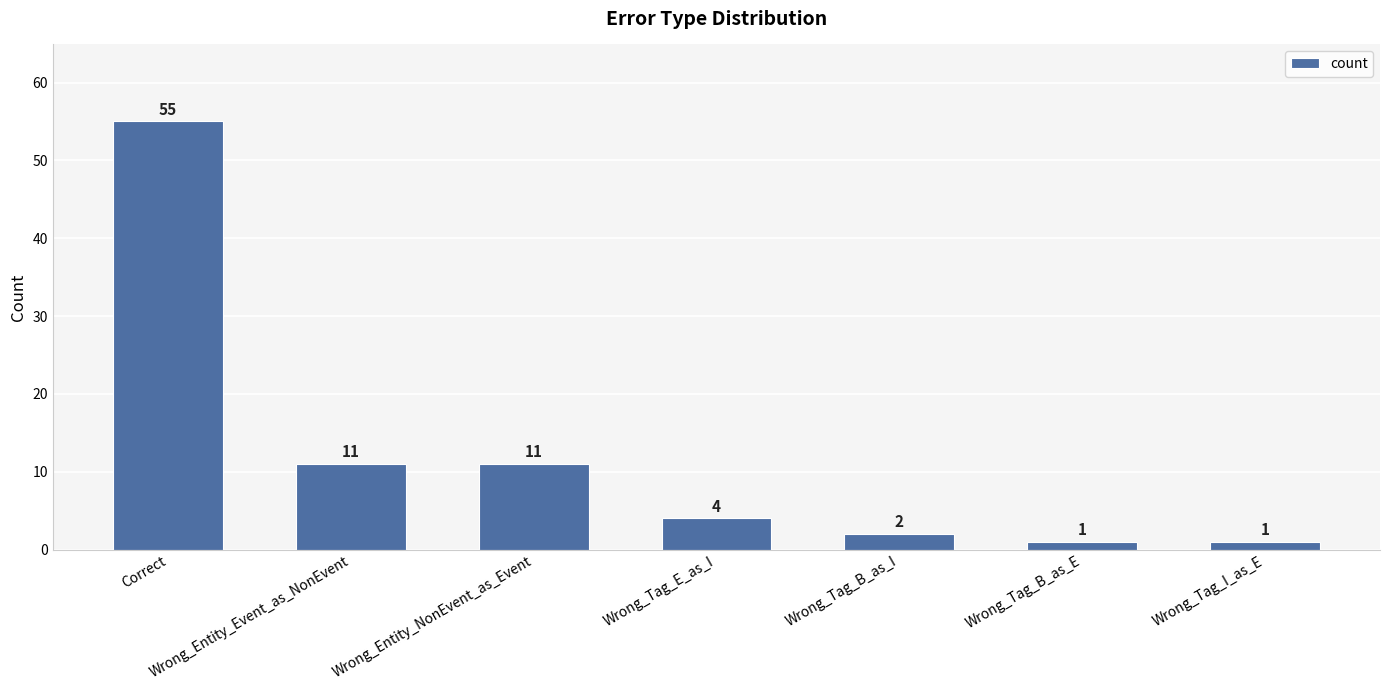

How many series are shown in this chart?

1